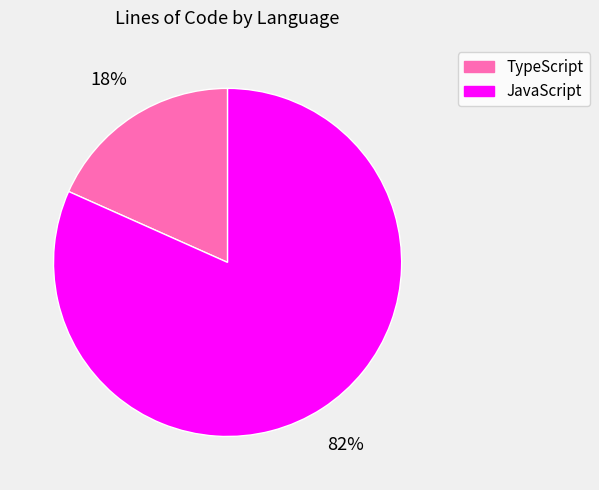

Which category accounts for the majority?

JavaScript